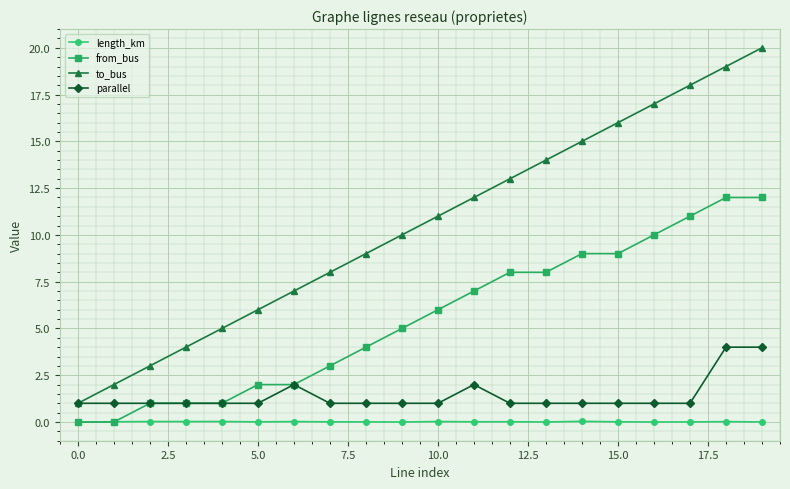

What are all the series names shown in the legend?

length_km, from_bus, to_bus, parallel